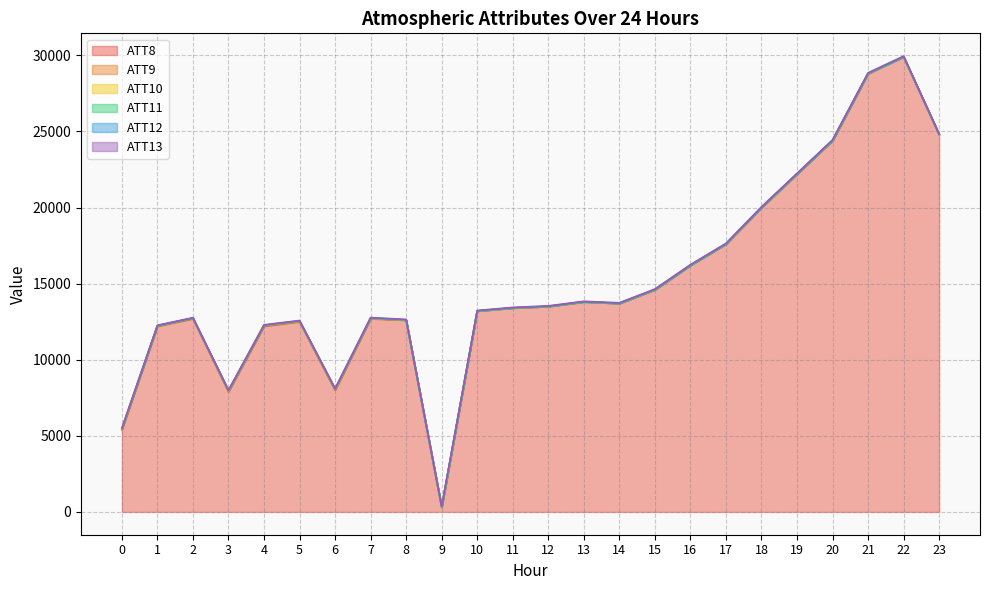

True or false: ATT12 and ATT8 intersect in this chart.

False